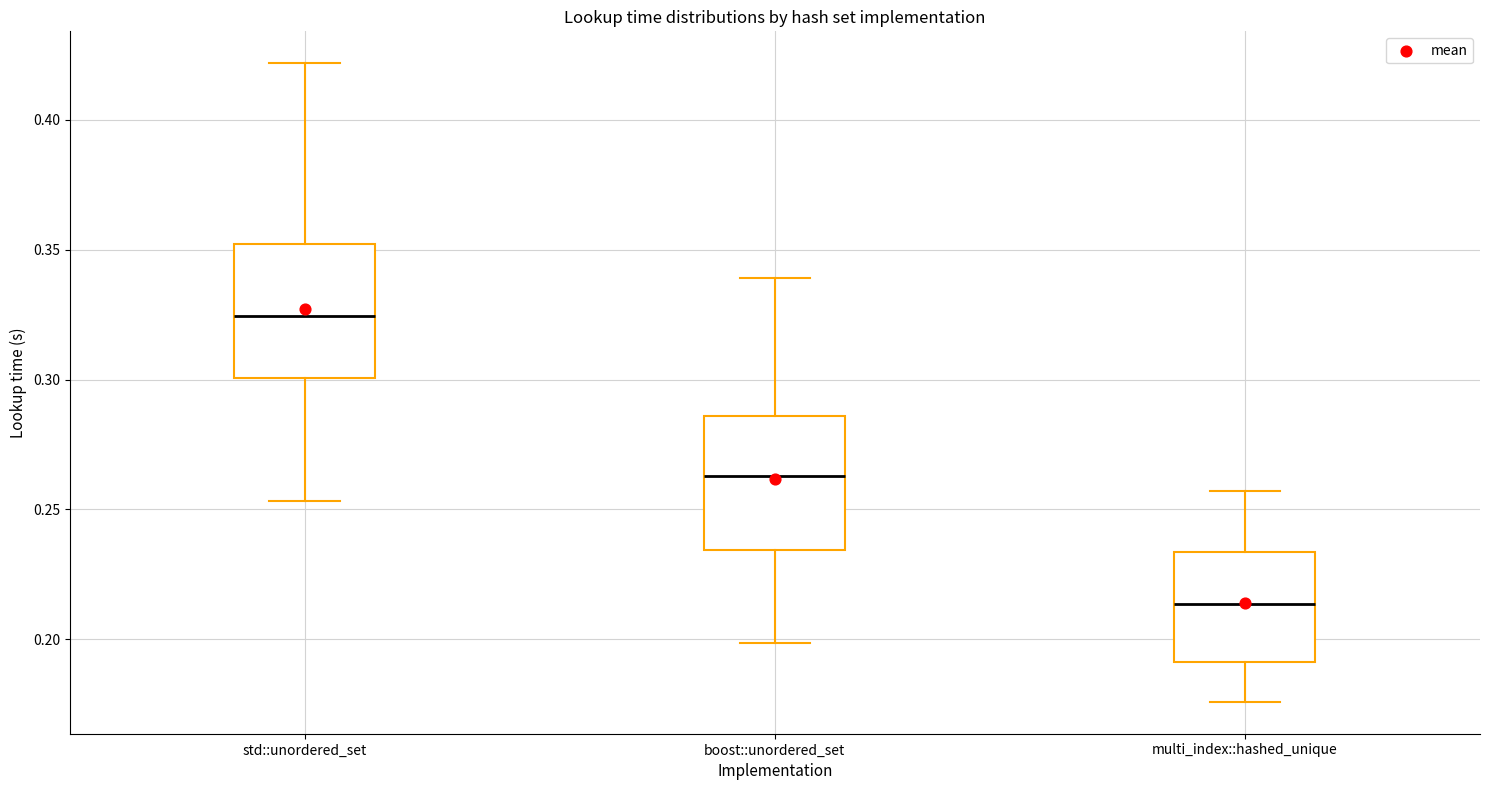

Which box has the lowest median line?

multi_index::hashed_unique